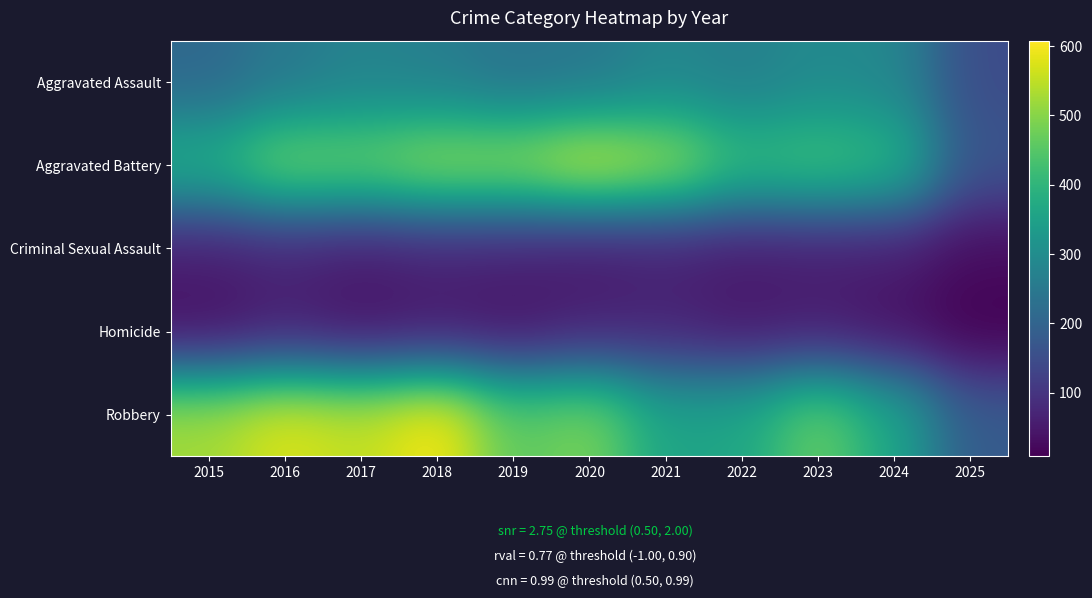

Reading left to right, list all the values displayed in this chart.

Aggravated Assault: 2015=210	2016=250	2017=276	2018=265	2019=238	2020=249	2021=284	2022=267	2023=293	2024=285	2025=147
Aggravated Battery: 2015=387	2016=491	2017=480	2018=522	2019=520	2020=574	2021=531	2022=417	2023=435	2024=406	2025=165
Criminal Sexual Assault: 2015=58	2016=69	2017=55	2018=66	2019=62	2020=50	2021=61	2022=52	2023=57	2024=58	2025=27
Homicide: 2015=32	2016=59	2017=37	2018=49	2019=40	2020=63	2021=69	2022=47	2023=55	2024=34	2025=8
Robbery: 2015=527	2016=579	2017=553	2018=608	2019=458	2020=491	2021=357	2022=364	2023=473	2024=363	2025=179